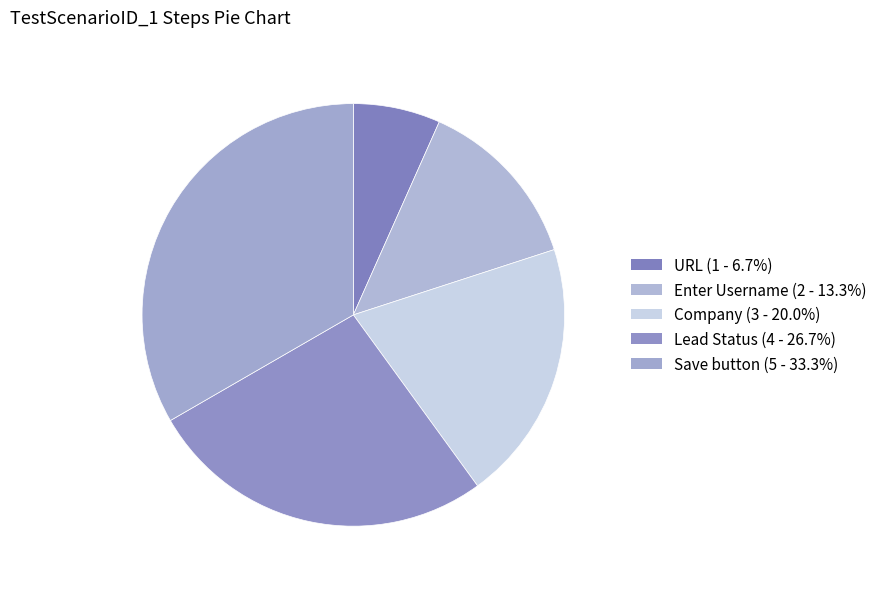

Is there any slice that represents more than half of the pie?

No